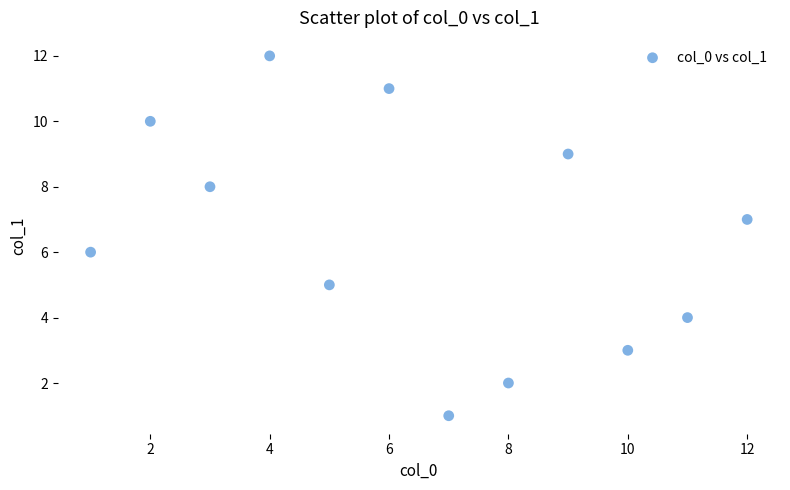

What is the range of X values (max minus min)?

11